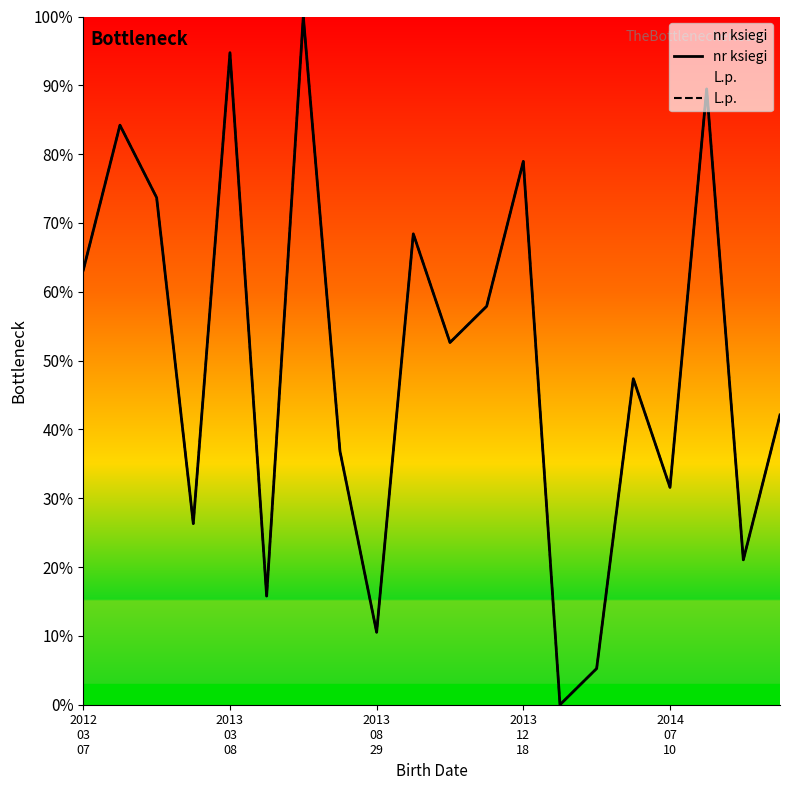

Which category has the highest value across all series?

6